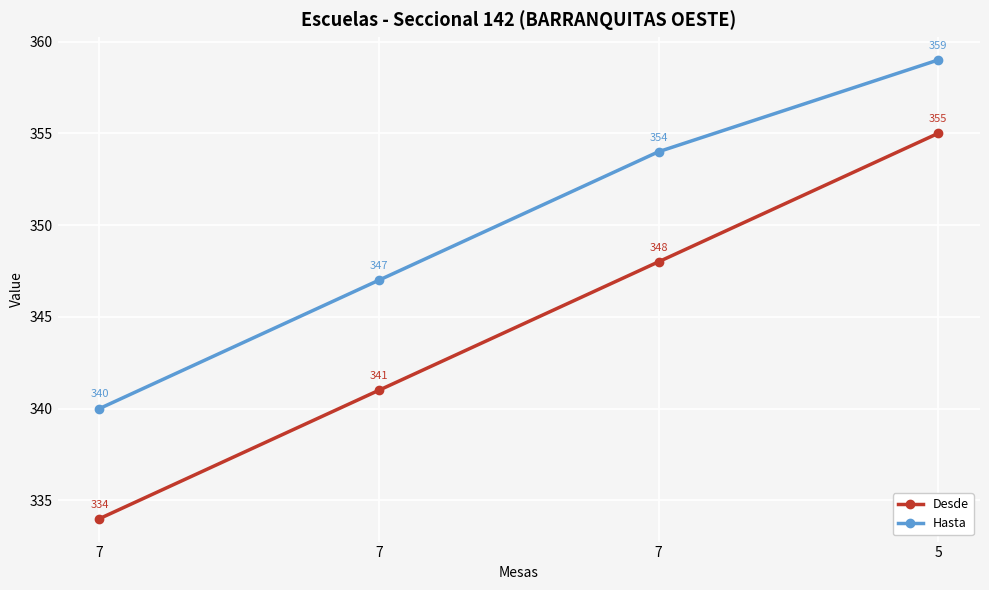

At which category is the sum across all series the highest?

5